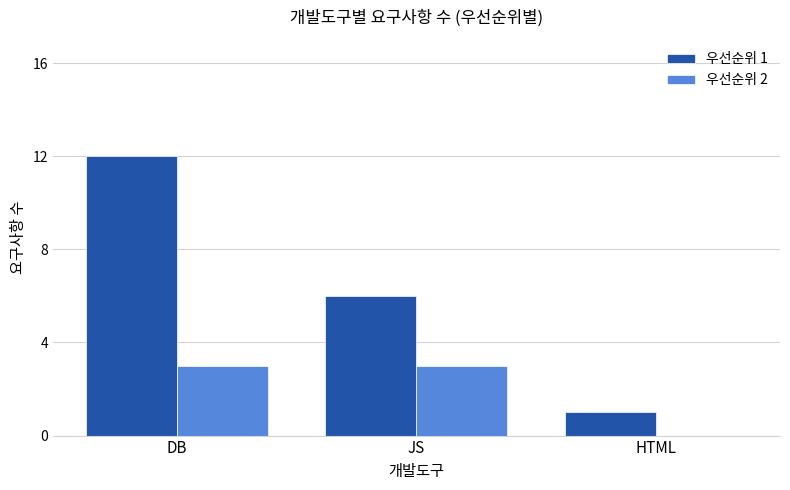

Is the value of 우선순위 1 at DB greater than the value of 우선순위 2 at JS?

Yes